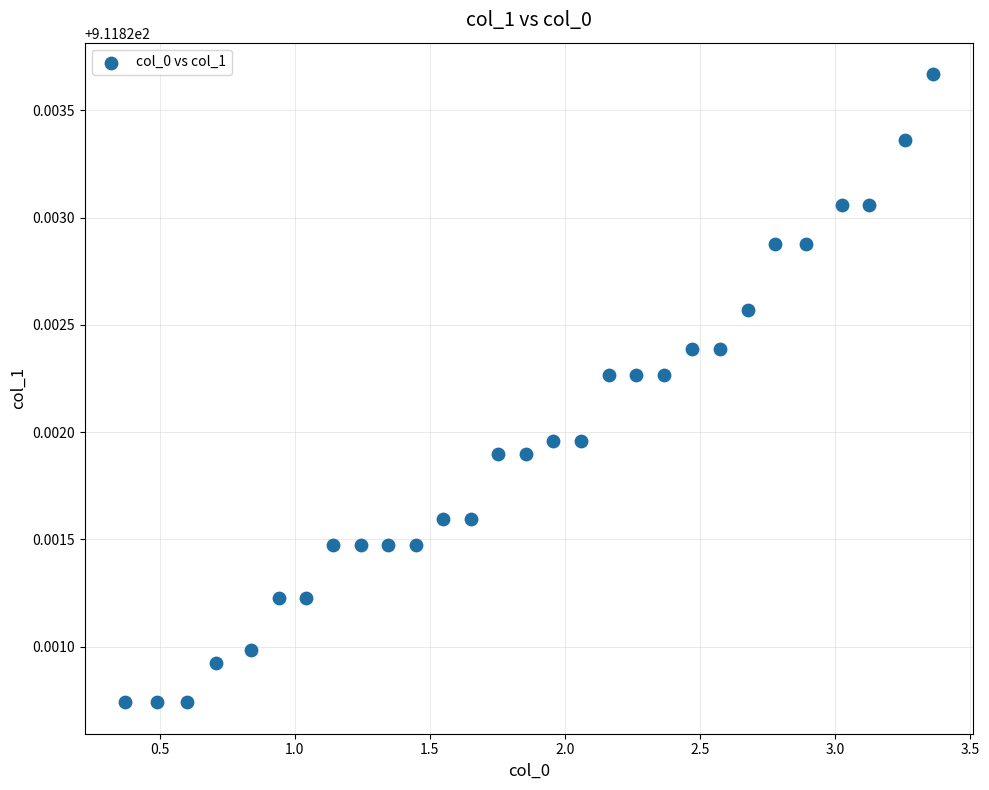

What is the range of X values (max minus min)?

3.0